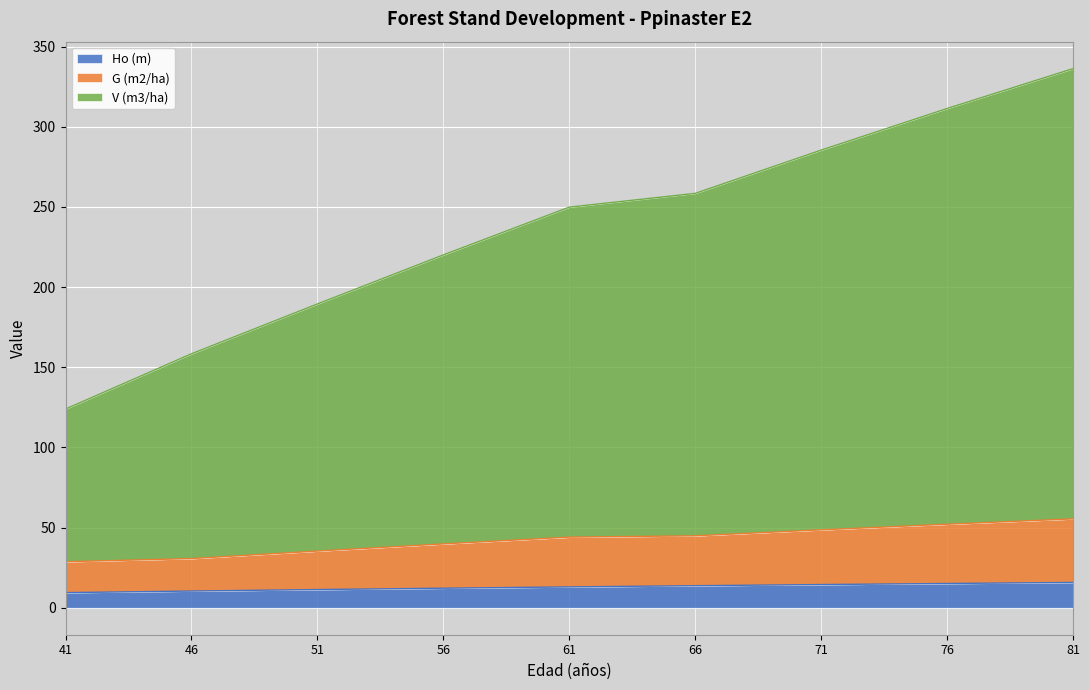

Which series has the widest spread of values?

V (m3/ha)